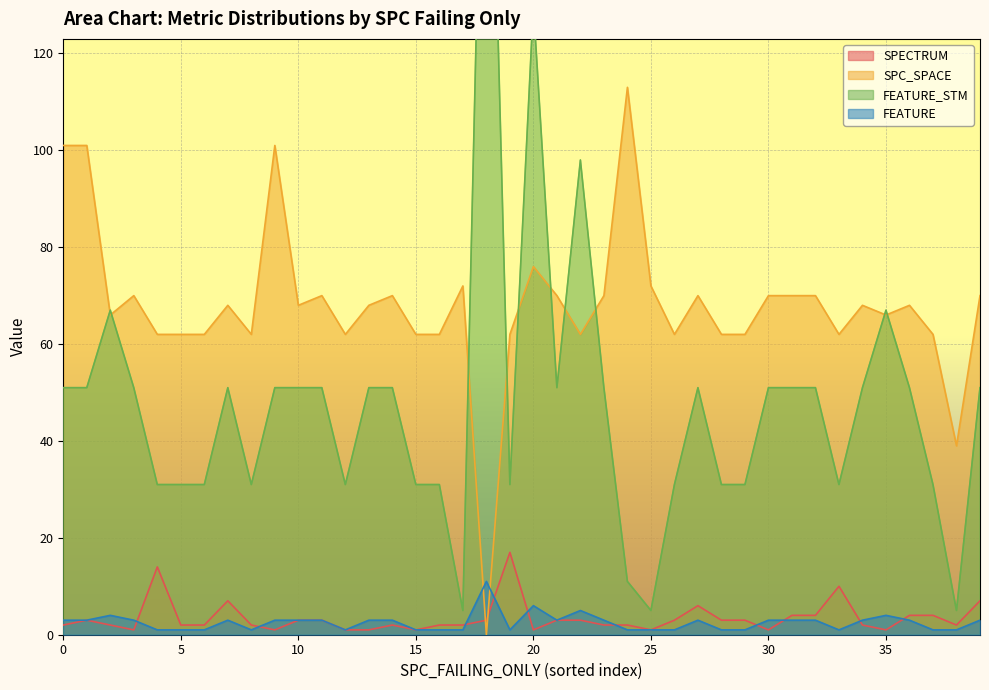

Which series has the largest total across all categories?

SPC_SPACE